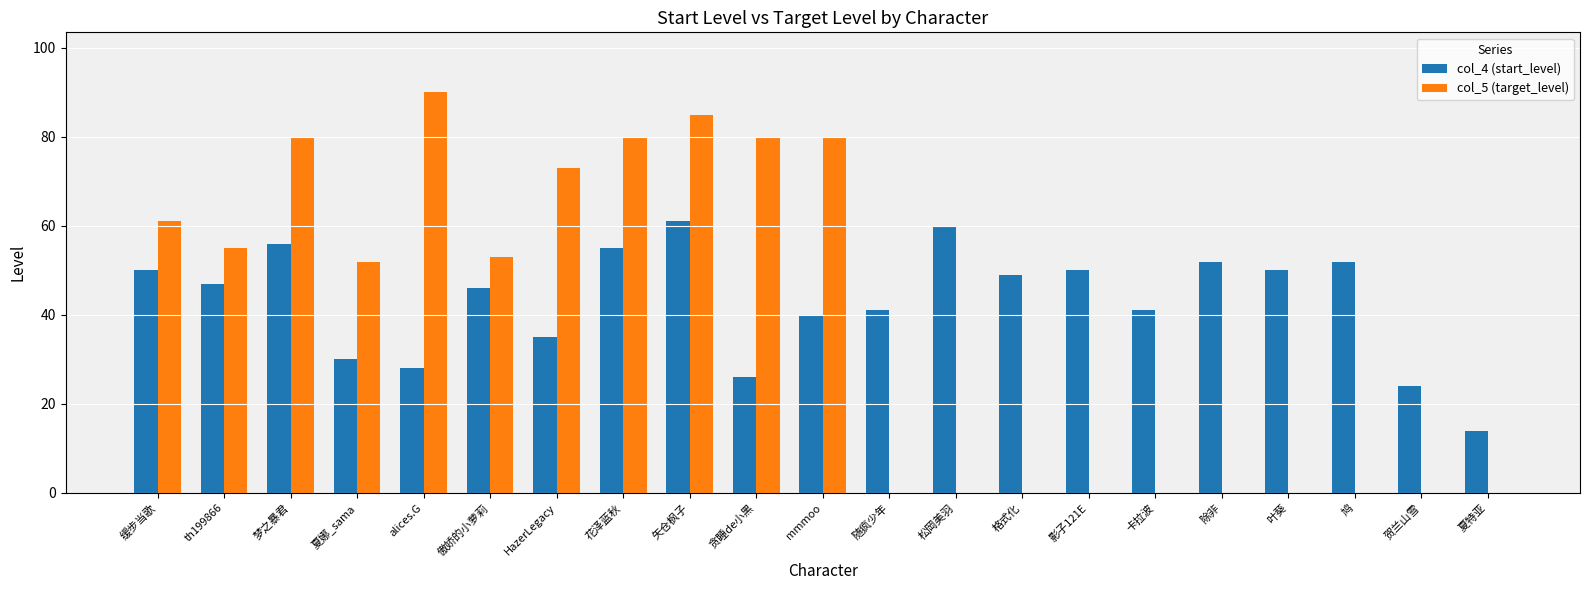

The col_4 (start_level) series shows 40 at mmmoo. True or false?

True